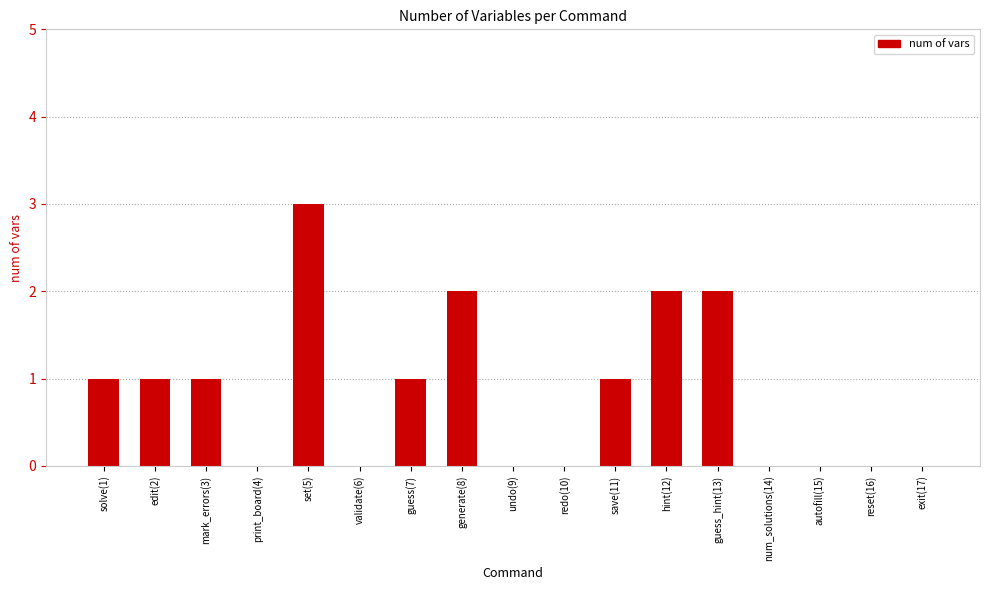

Approximately how many times larger is the value at edit(2) compared to guess(7)?

1.0